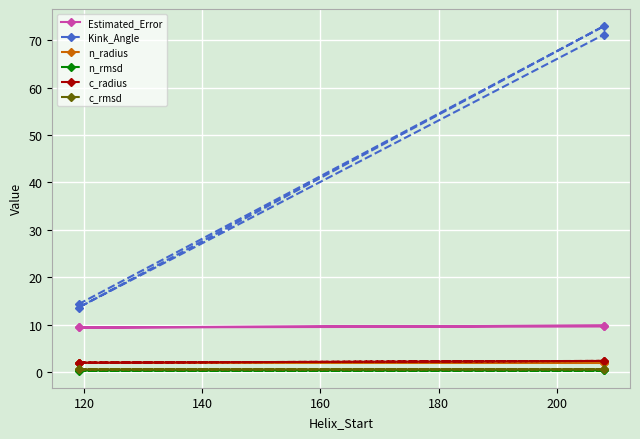

What is the highest value of the c_rmsd series?

0.6